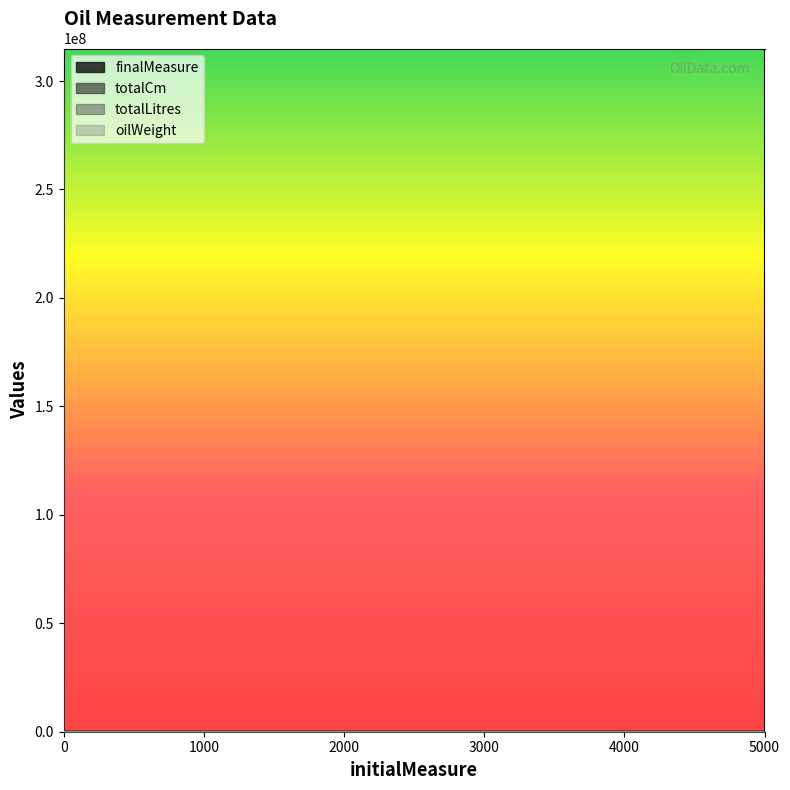

Rank the series at 10 from lowest to highest value.

totalCm, finalMeasure, oilWeight, totalLitres